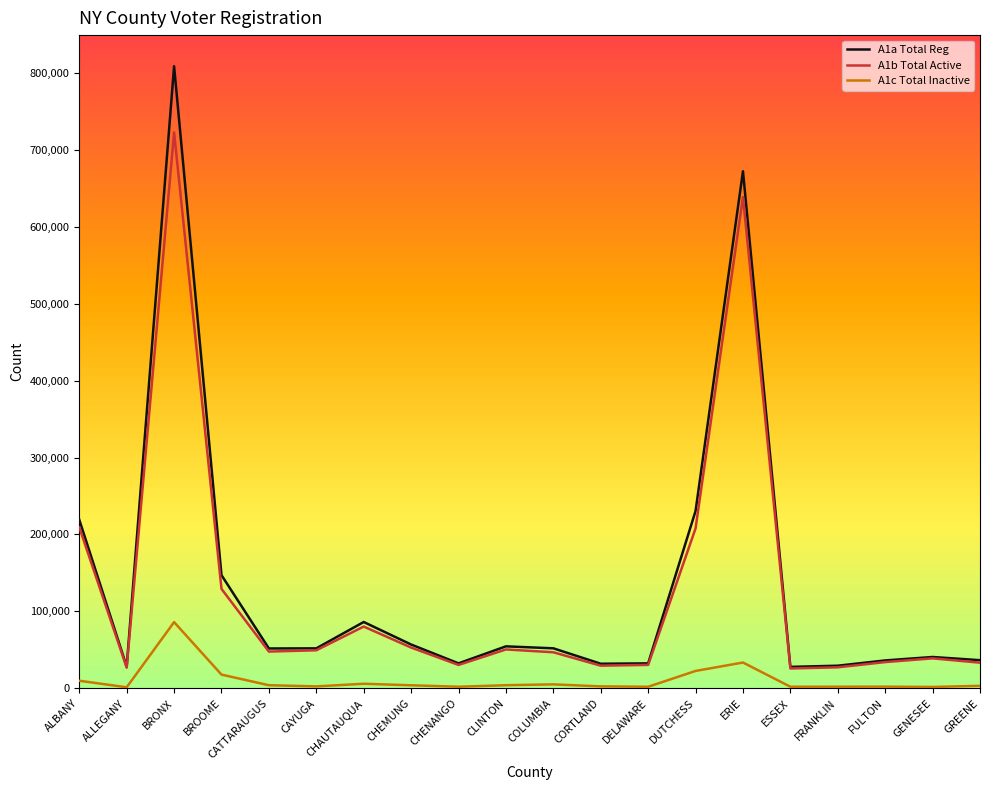

The value of A1b Total Active at BROOME is 129262. True or false?

True